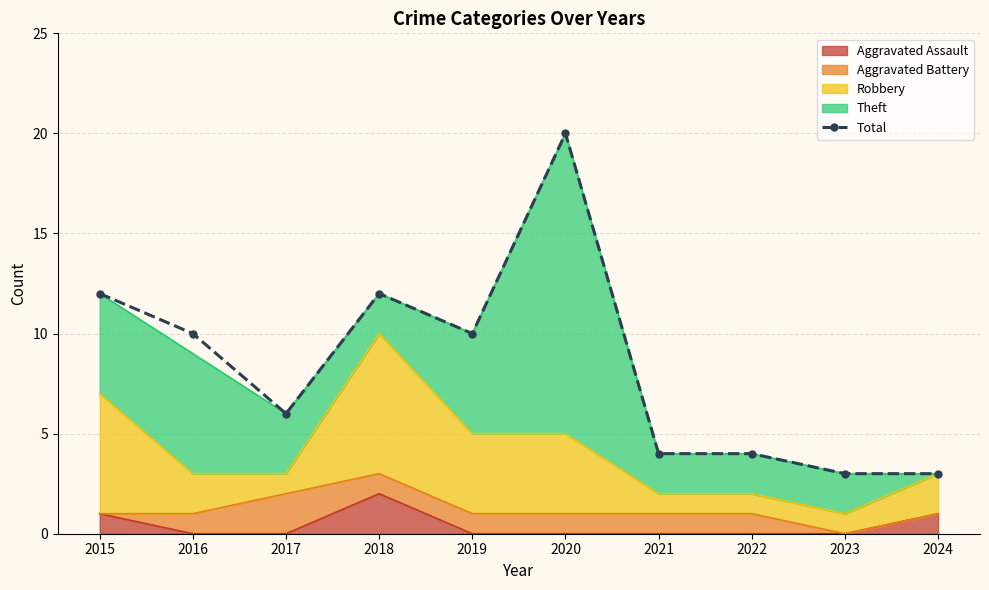

Where is the data nearest to the value 11?

2015